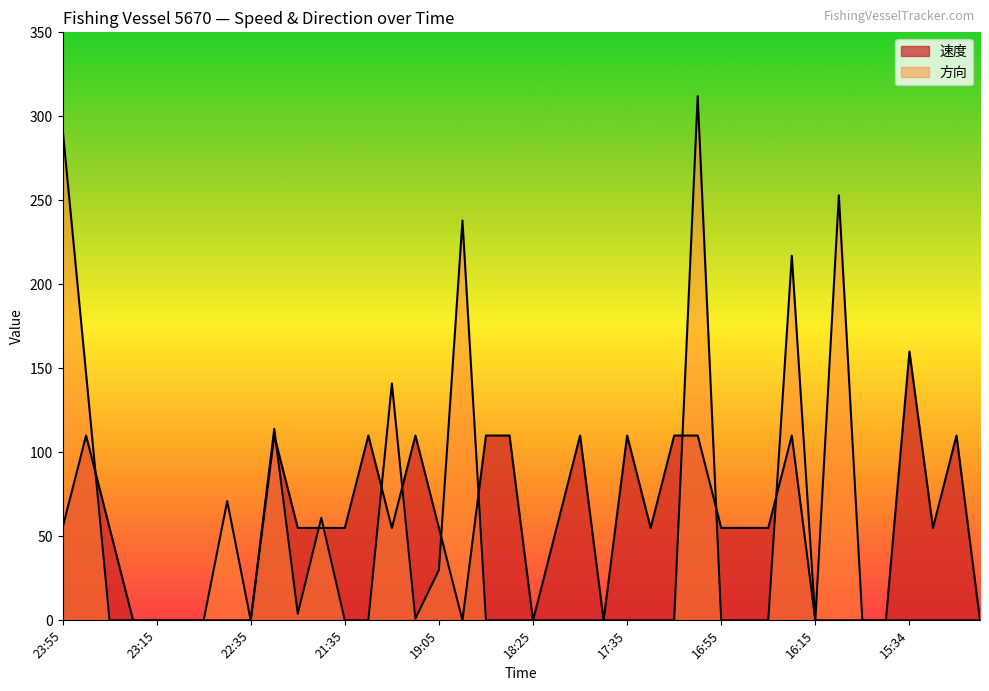

List the series in order of their overall mean, lowest first.

方向, 速度